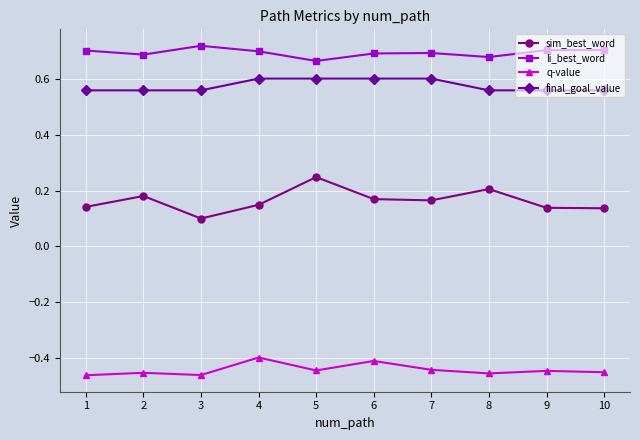

What is the sum of all q-value values?

-4.4